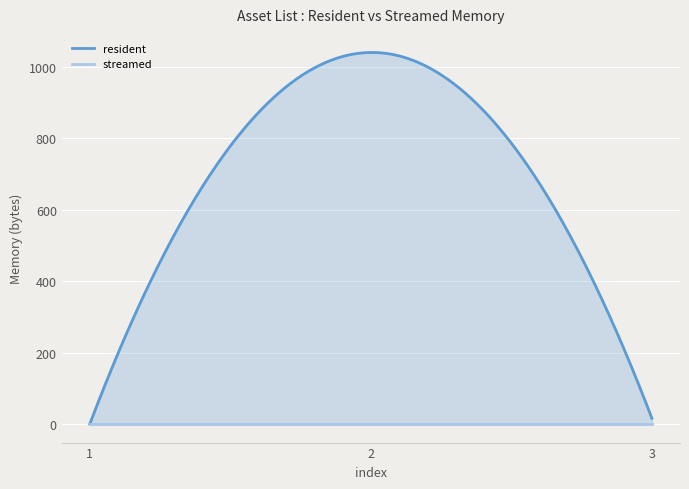

Is it true that resident equals 16 at 3?

True